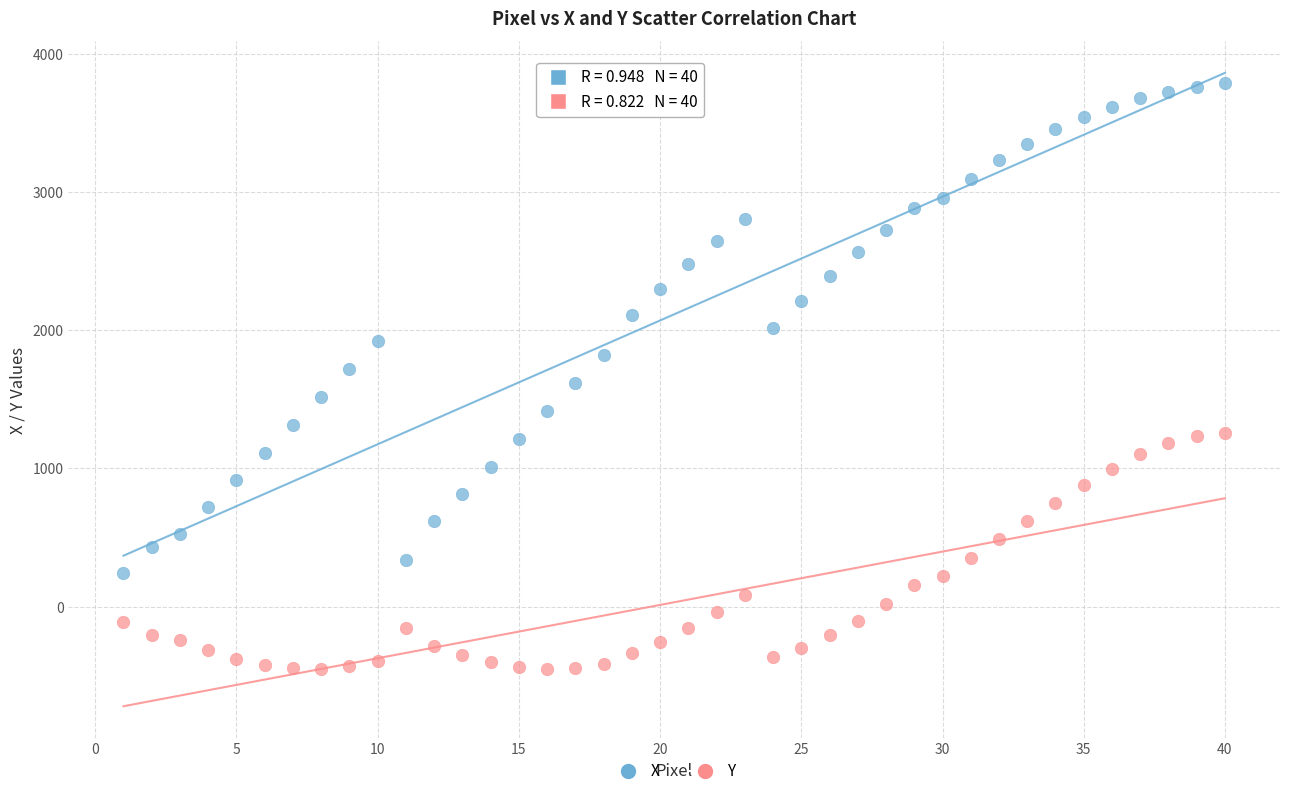

Across all data points, what is the range of X values (max minus min)?

39.0